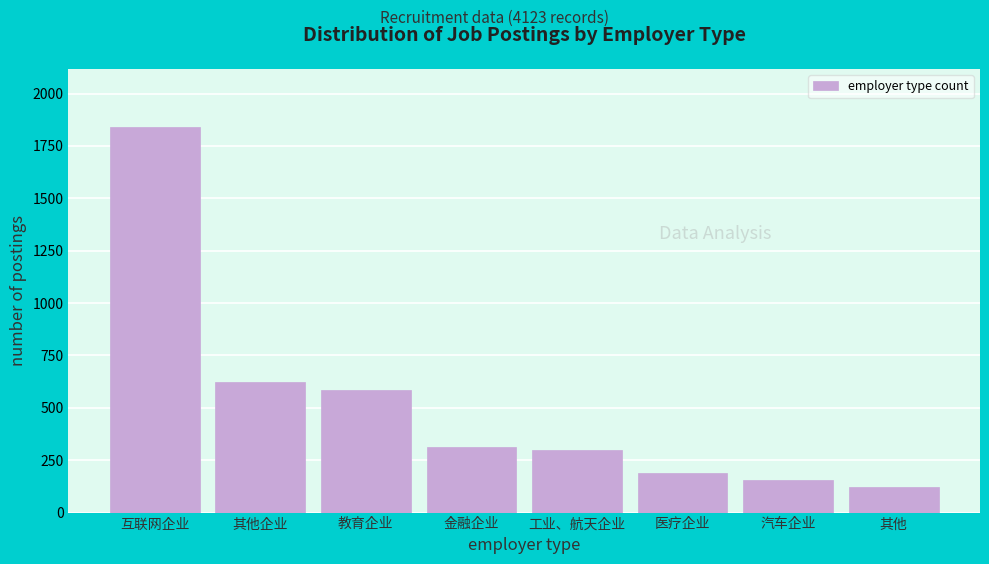

Reading left to right, transcribe all the data shown in this chart.

互联网企业=1842	其他企业=621	教育企业=587	金融企业=312	工业、航天企业=298	医疗企业=187	汽车企业=156	其他=120